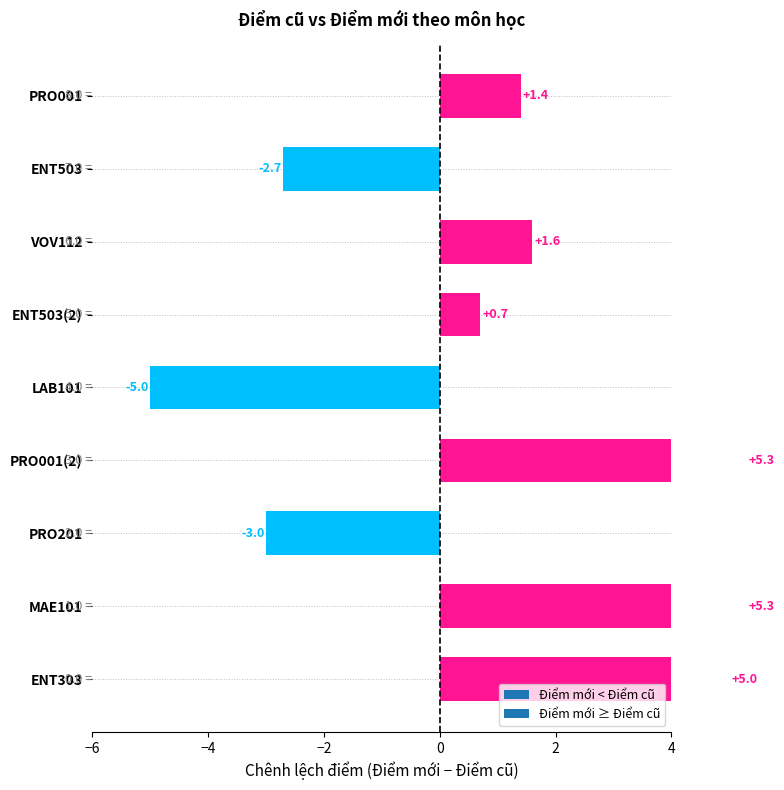

Which category has the lowest value across all series?

LAB101